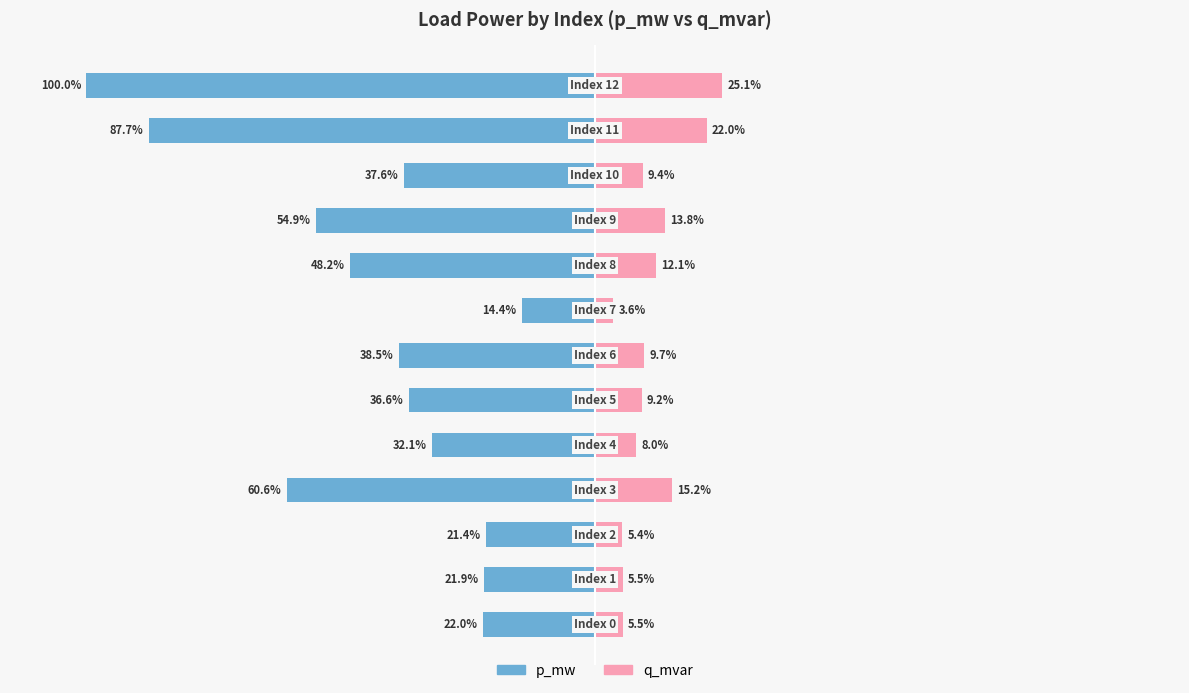

What is the label of the 12th bar from the left?

11